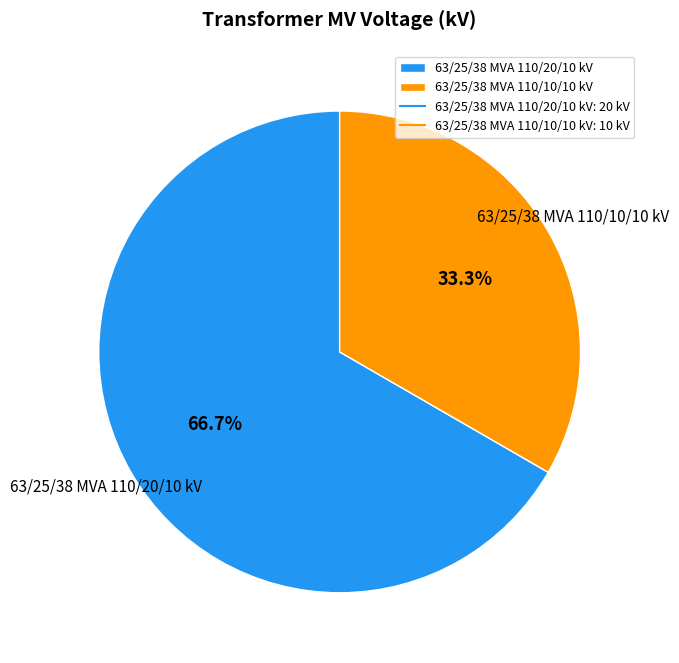

To the nearest percent, what is the difference between the largest and smallest slice percentages?

33%